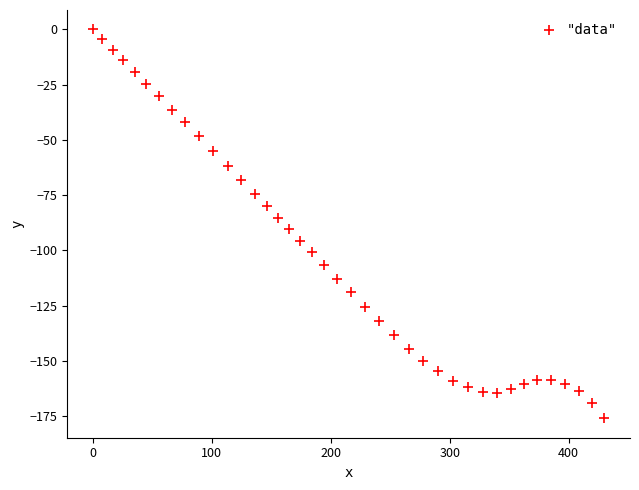

What is the range of X values (max minus min)?

430.0